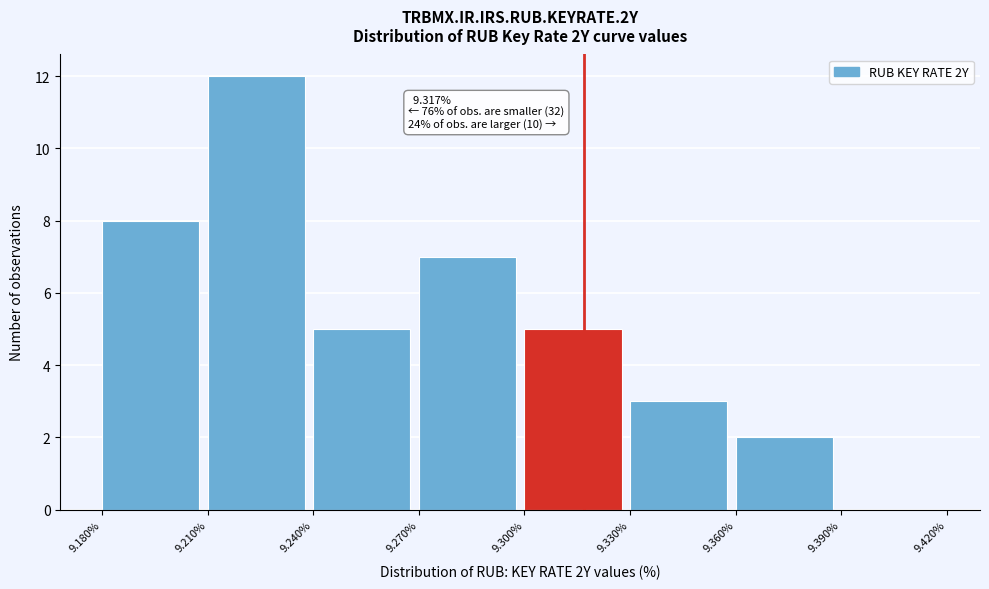

Which range on the x-axis has the tallest bar?

9.210% to 9.240%